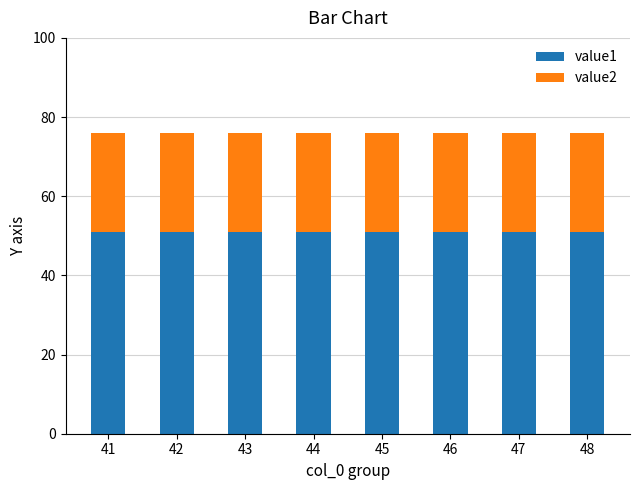

What is the minimum value for value1?

51